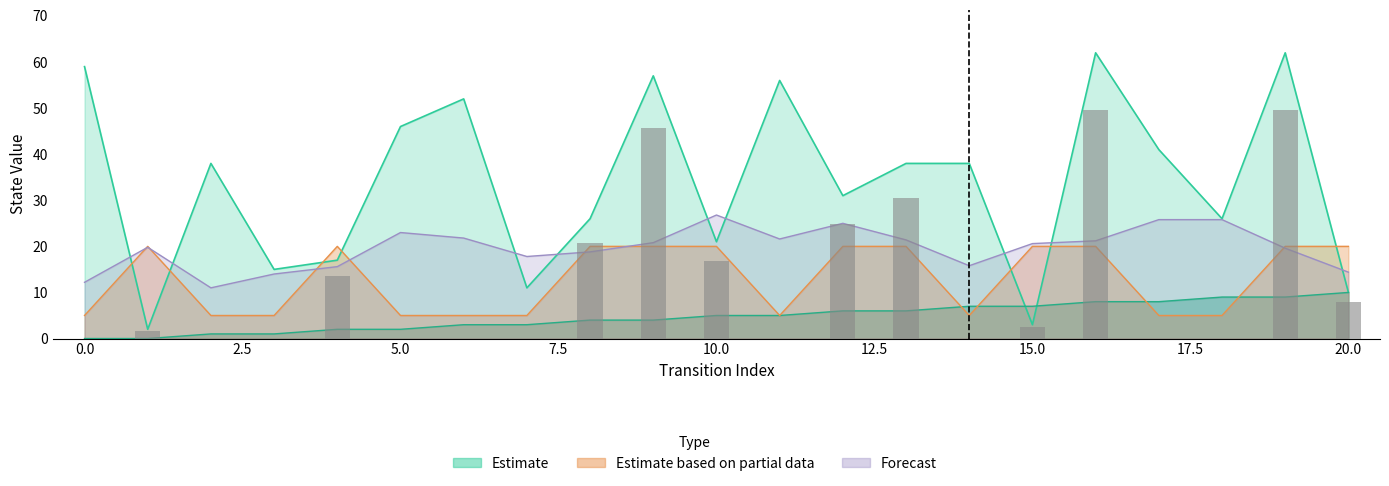

Reading left to right, transcribe all the data shown in this chart.

source_state: 0	0	1	1	2	2	3	3	4	4	5	5	6	6	7	7	8	8	9	9	10
destination_state: 59	2	38	15	17	46	52	11	26	57	21	56	31	38	38	3	62	41	26	62	10
output_symbol: 5	20	5	5	20	5	5	5	20	20	20	5	20	20	5	20	20	5	5	20	20